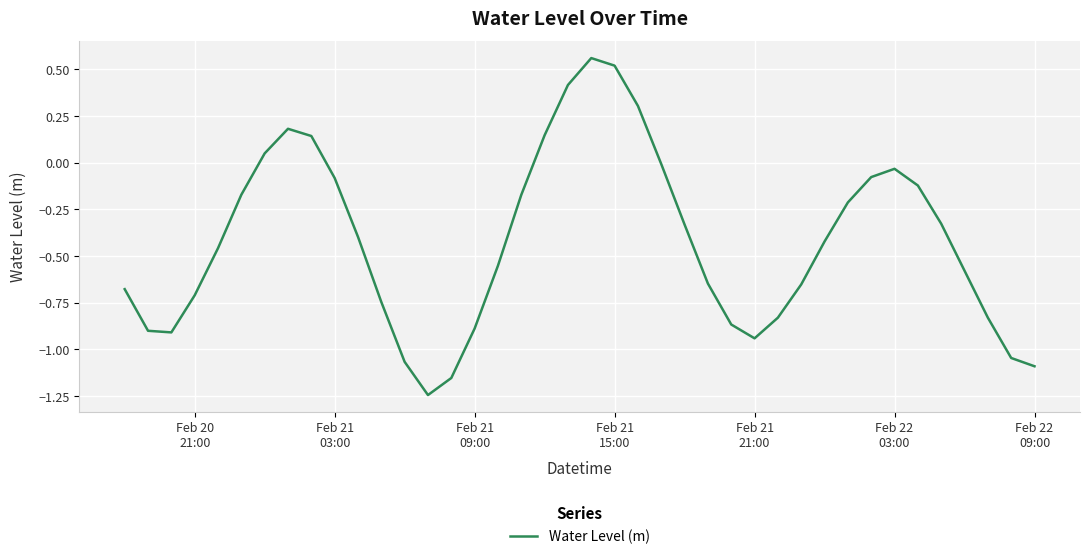

How many lines are shown in the chart?

1